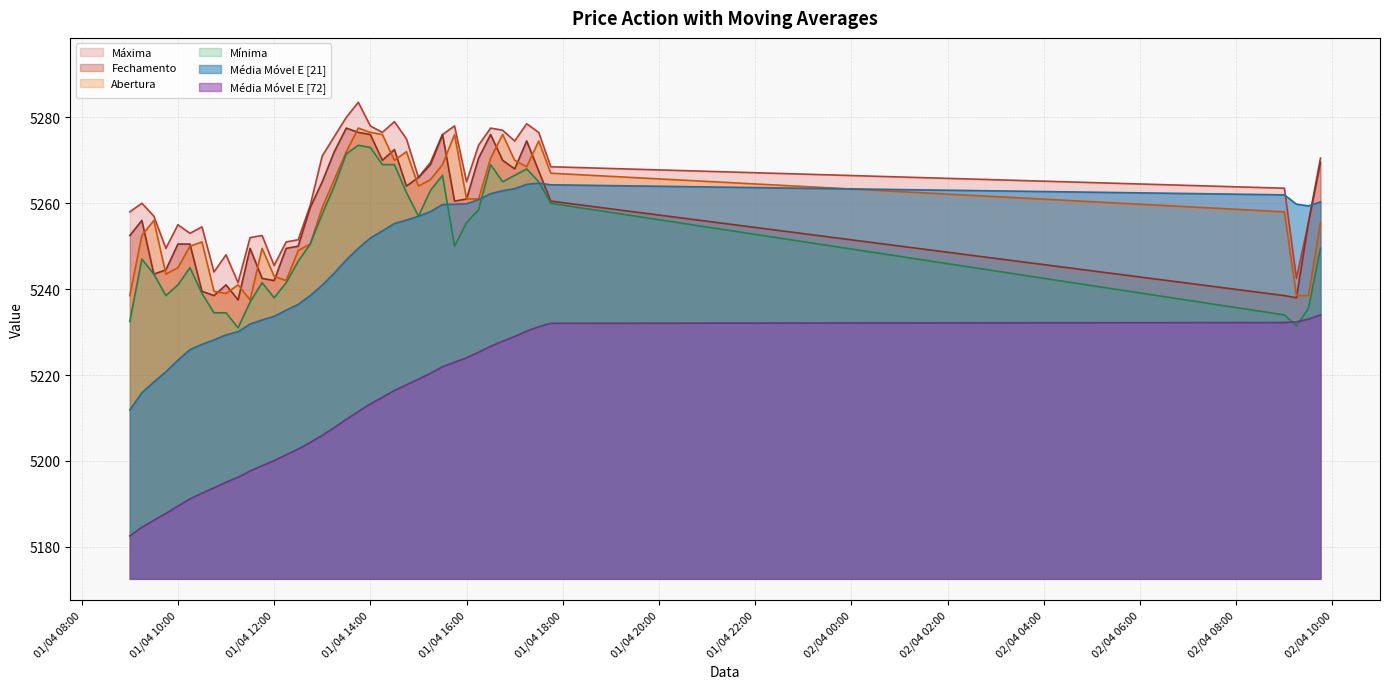

What is the difference between the maximum and minimum values in the Abertura series?

40.0